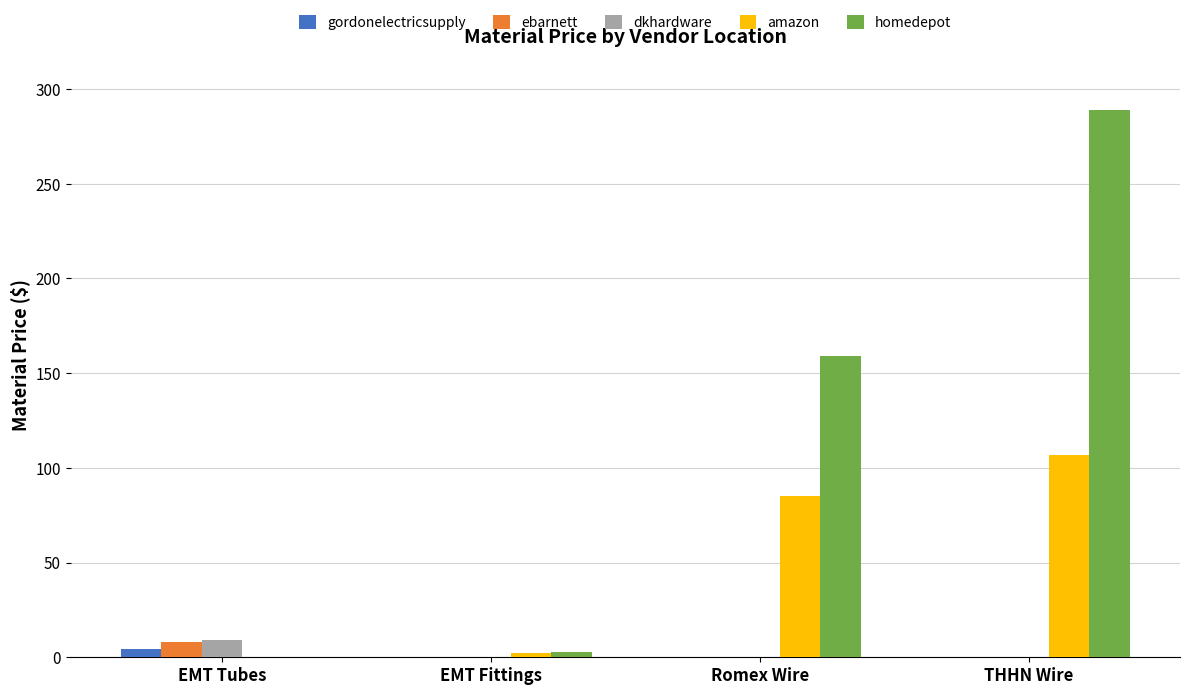

At which label does dkhardware reach its peak?

EMT Tubes